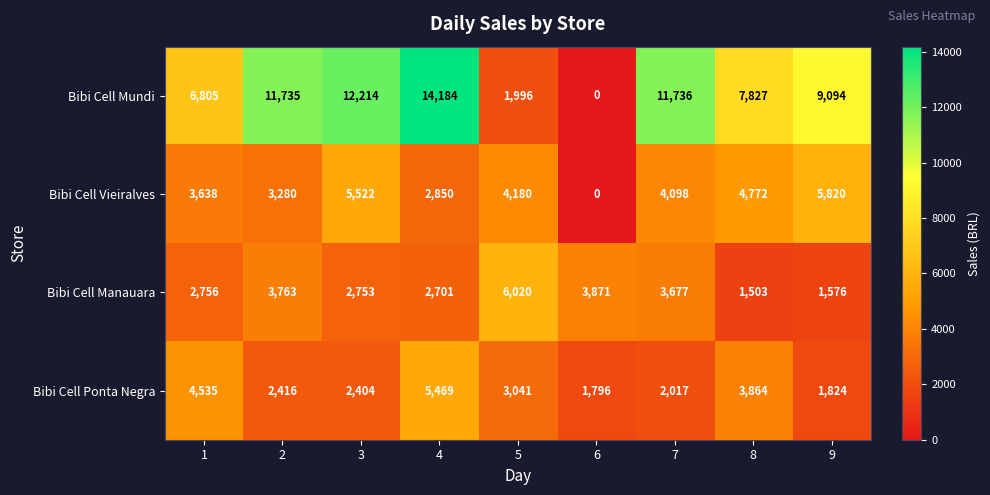

Where is Bibi Cell Vieiralves nearest to the value 2910?

4